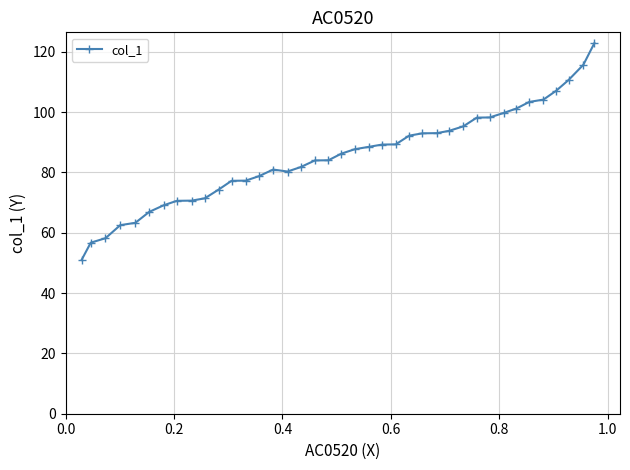

What is the difference between the maximum and minimum values?

71.9